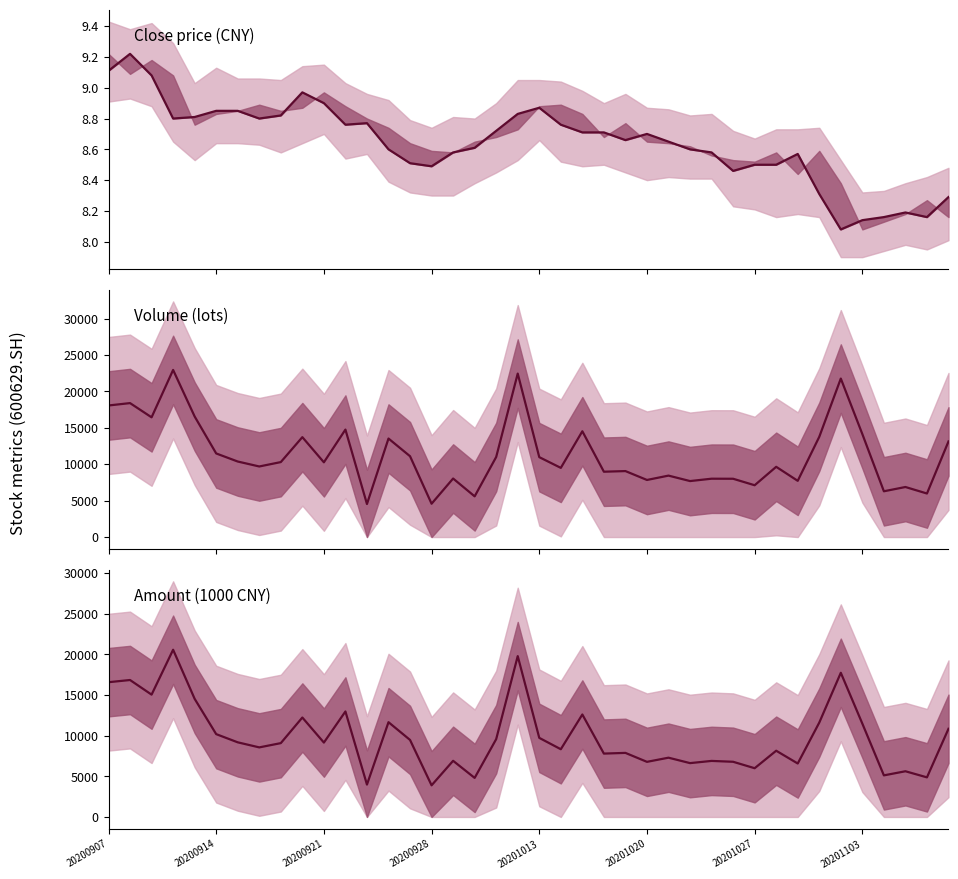

What are all the series names shown in the legend?

close, vol, amount